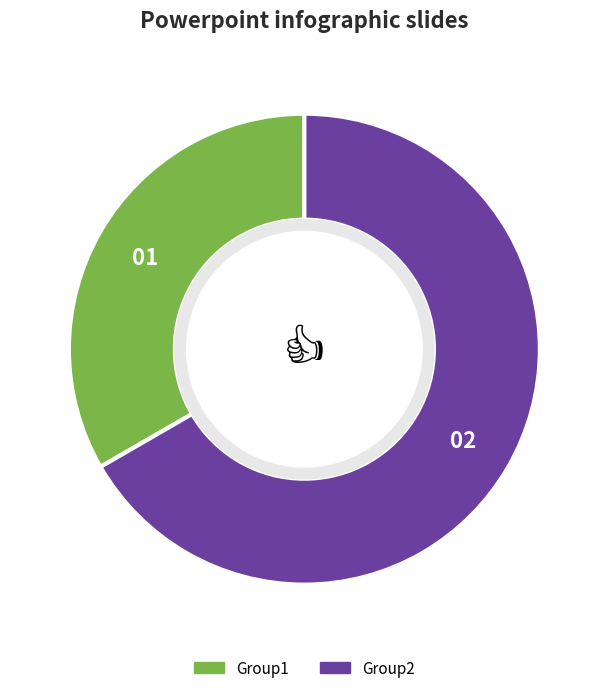

Does Group2 account for over 50% of the chart?

Yes